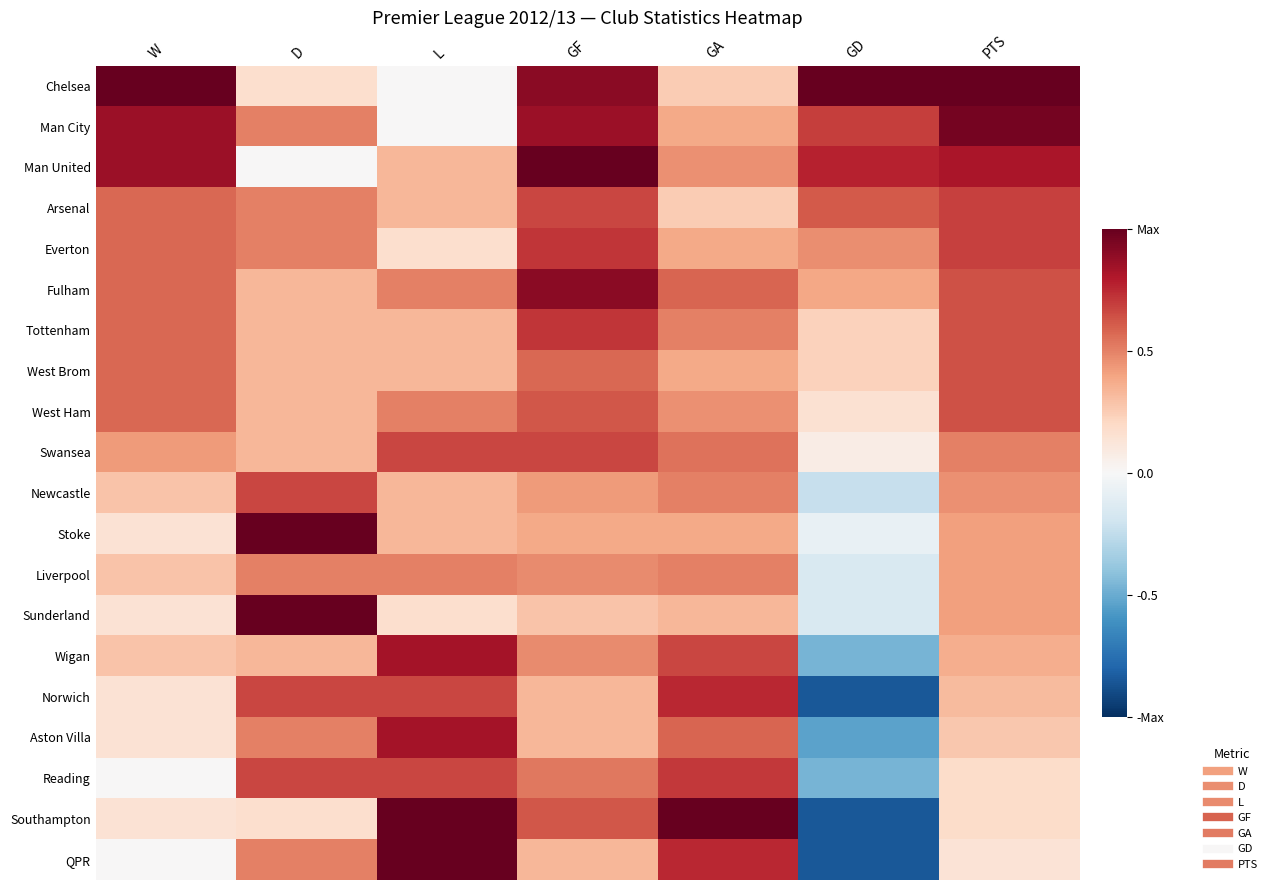

What is the difference between the highest and lowest values at W?

1.0